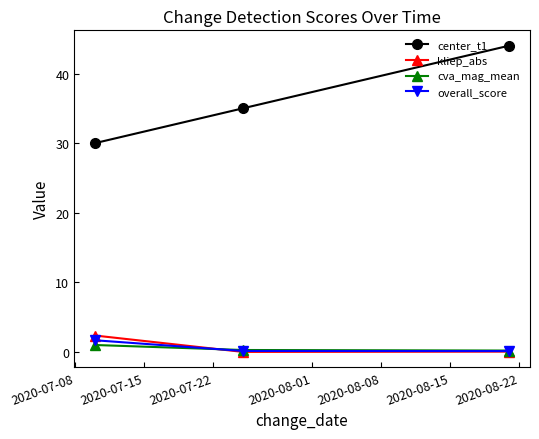

Which series has the largest range (max minus min)?

center_t1